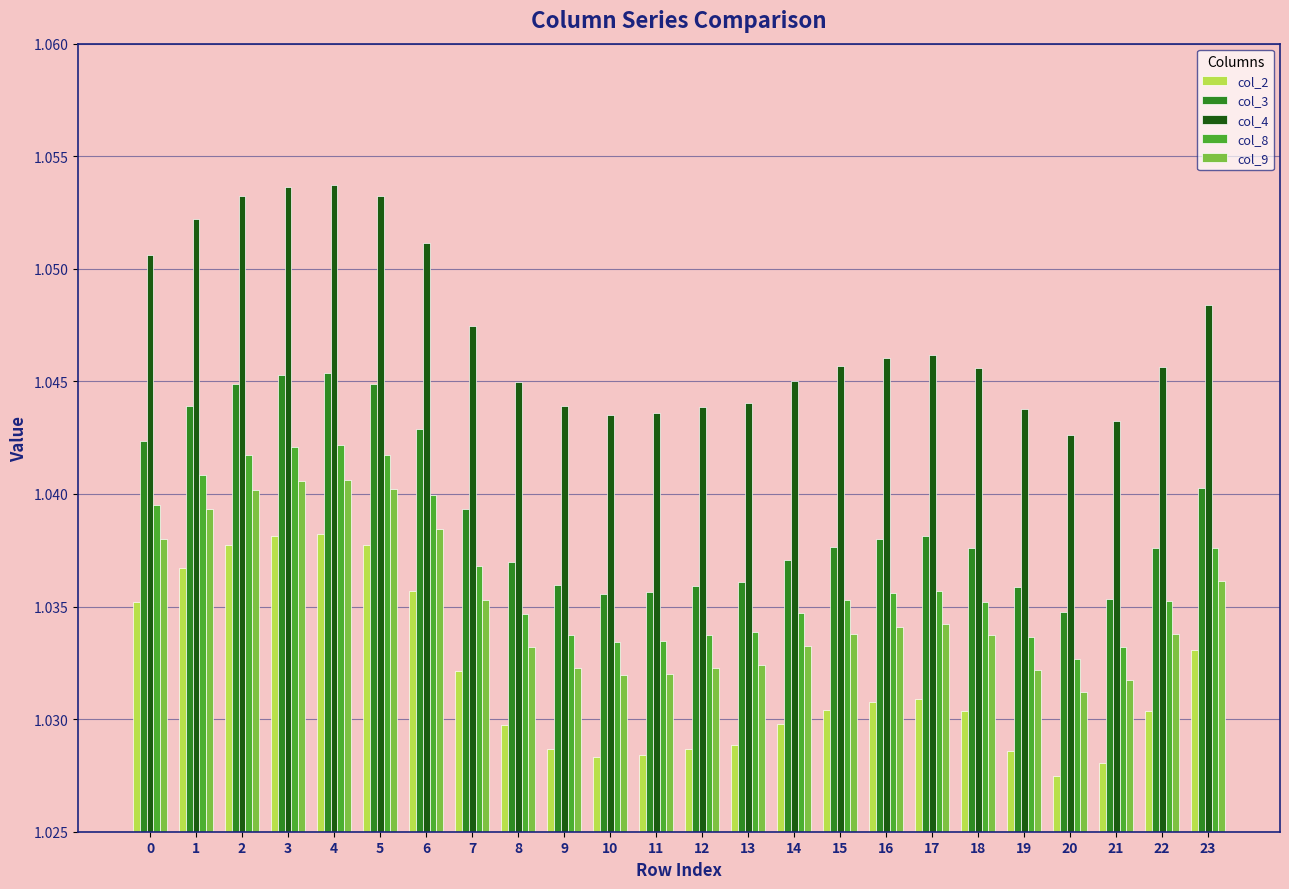

Which series has the largest total across all categories?

col_4